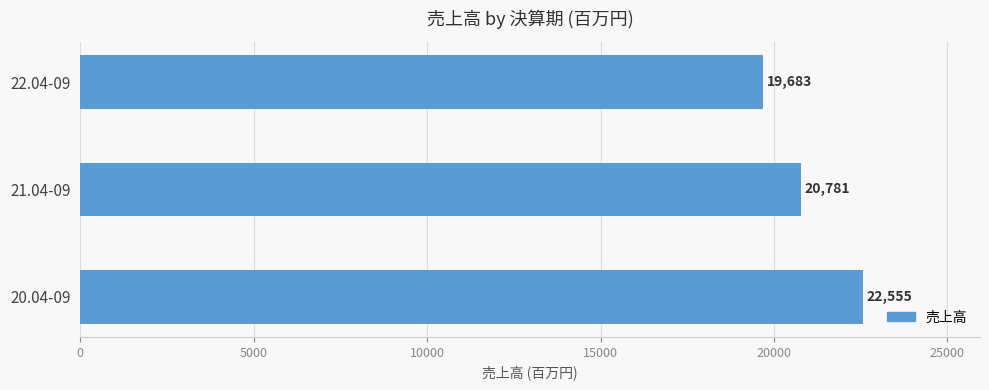

How many values are below 20781?

1